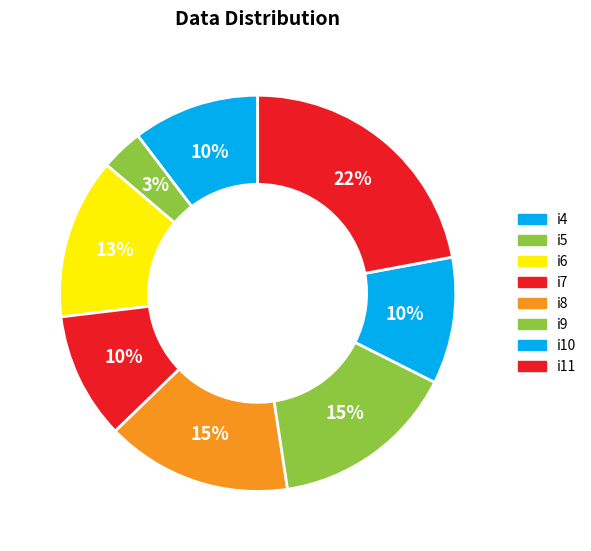

To the nearest percent, what percentage of the pie is i9?

15%